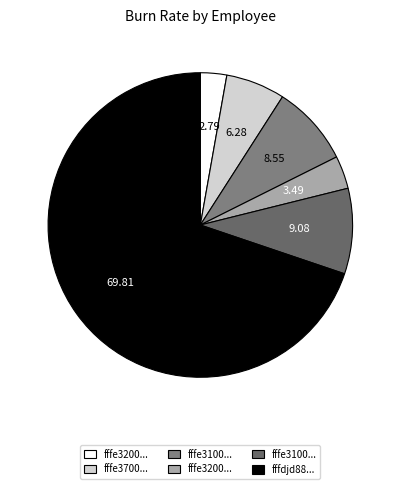

How many segments does this pie chart have?

6